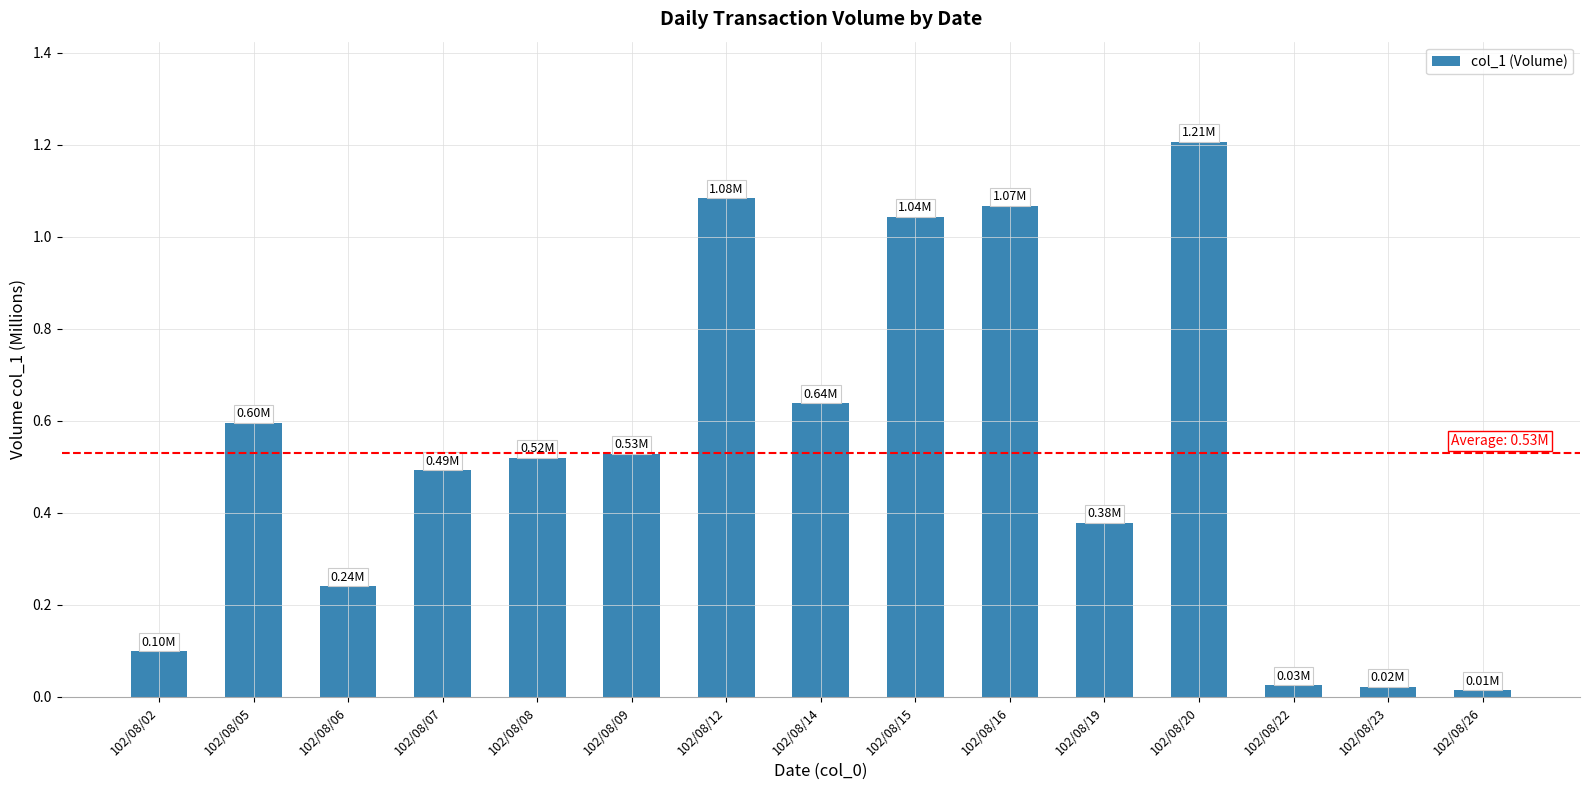

What is the change in value from 102/08/05 to 102/08/20?

+0.6